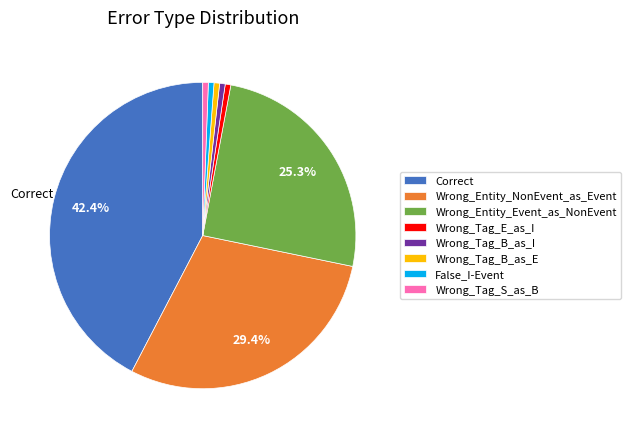

Does any single category account for the majority?

No